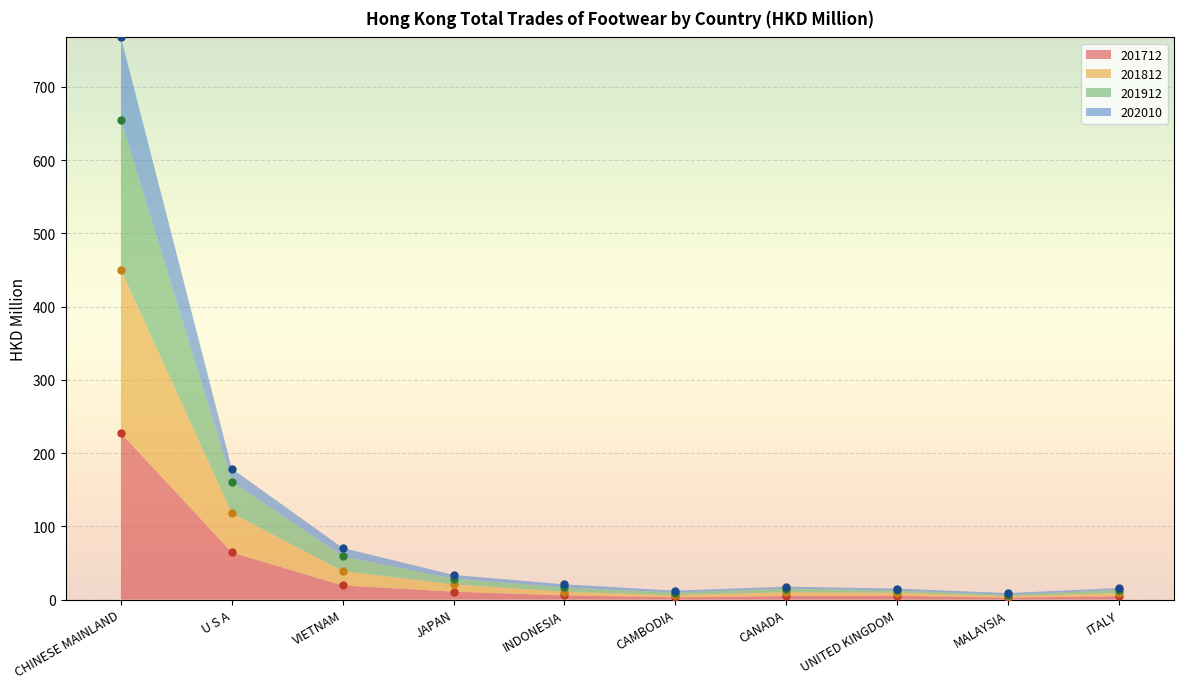

What is the label of the 10th point from the right?

CHINESE MAINLAND